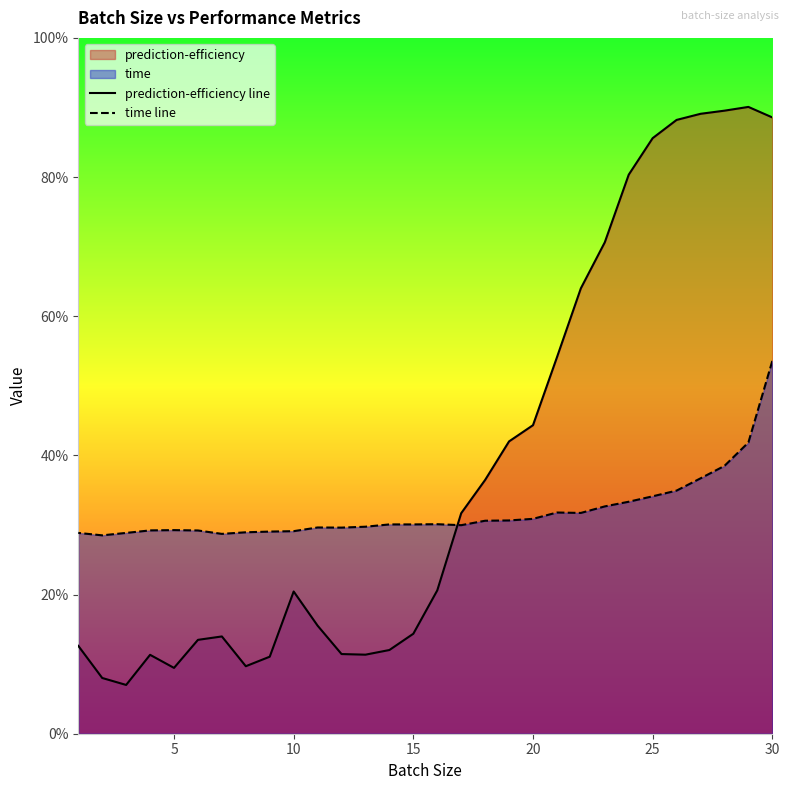

Does the chart display data point markers on the line(s)?

No